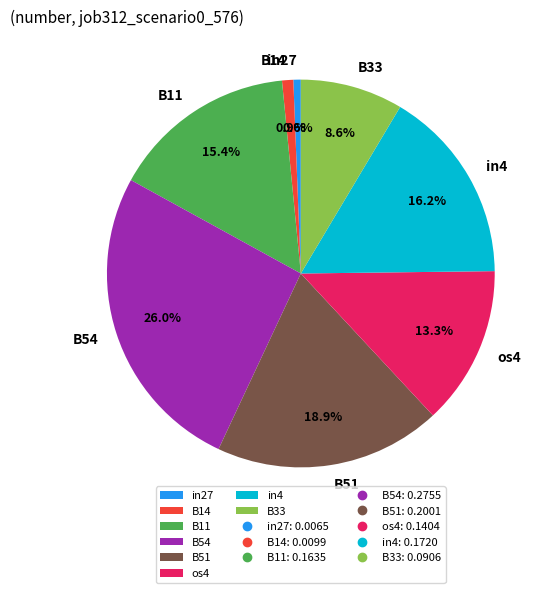

True or false: B54 accounts for 33% of the total.

False